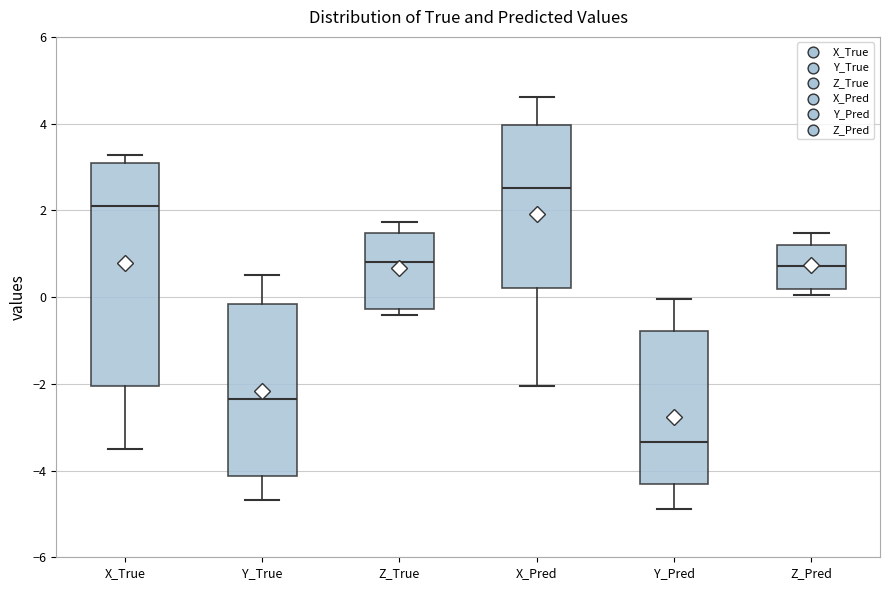

Reading left to right, transcribe this box plot: for each box, give where its median line is, the range the box spans, and where its two whiskers end, as read against the y-axis. The values are not printed on the chart, so give them approximately, as read against the axis.

X_True: median 2.2, box -2.0 to 3.0, whiskers -3.6 to 3.2
Y_True: median -2.4, box -4.2 to -0.2, whiskers -4.6 to 0.4
Z_True: median 0.8, box -0.2 to 1.4, whiskers -0.4 to 1.8
X_Pred: median 2.6, box 0.2 to 4.0, whiskers -2.0 to 4.6
Y_Pred: median -3.4, box -4.4 to -0.8, whiskers -4.8 to 0.0
Z_Pred: median 0.8, box 0.2 to 1.2, whiskers 0.0 to 1.4